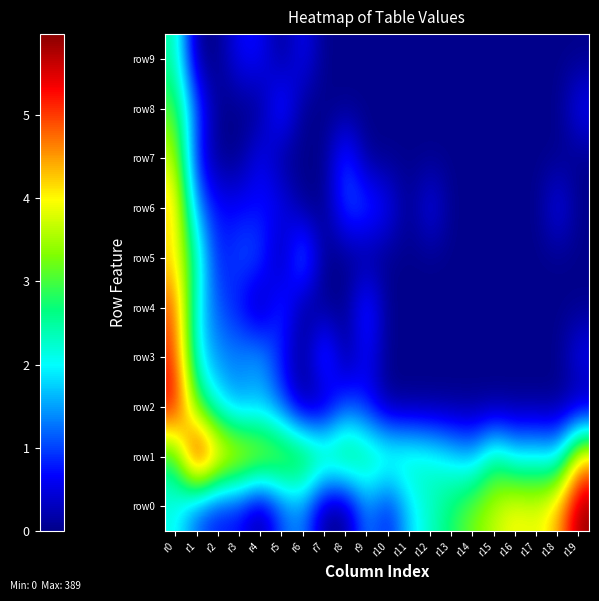

Between r6 and r0, which is larger?

r0